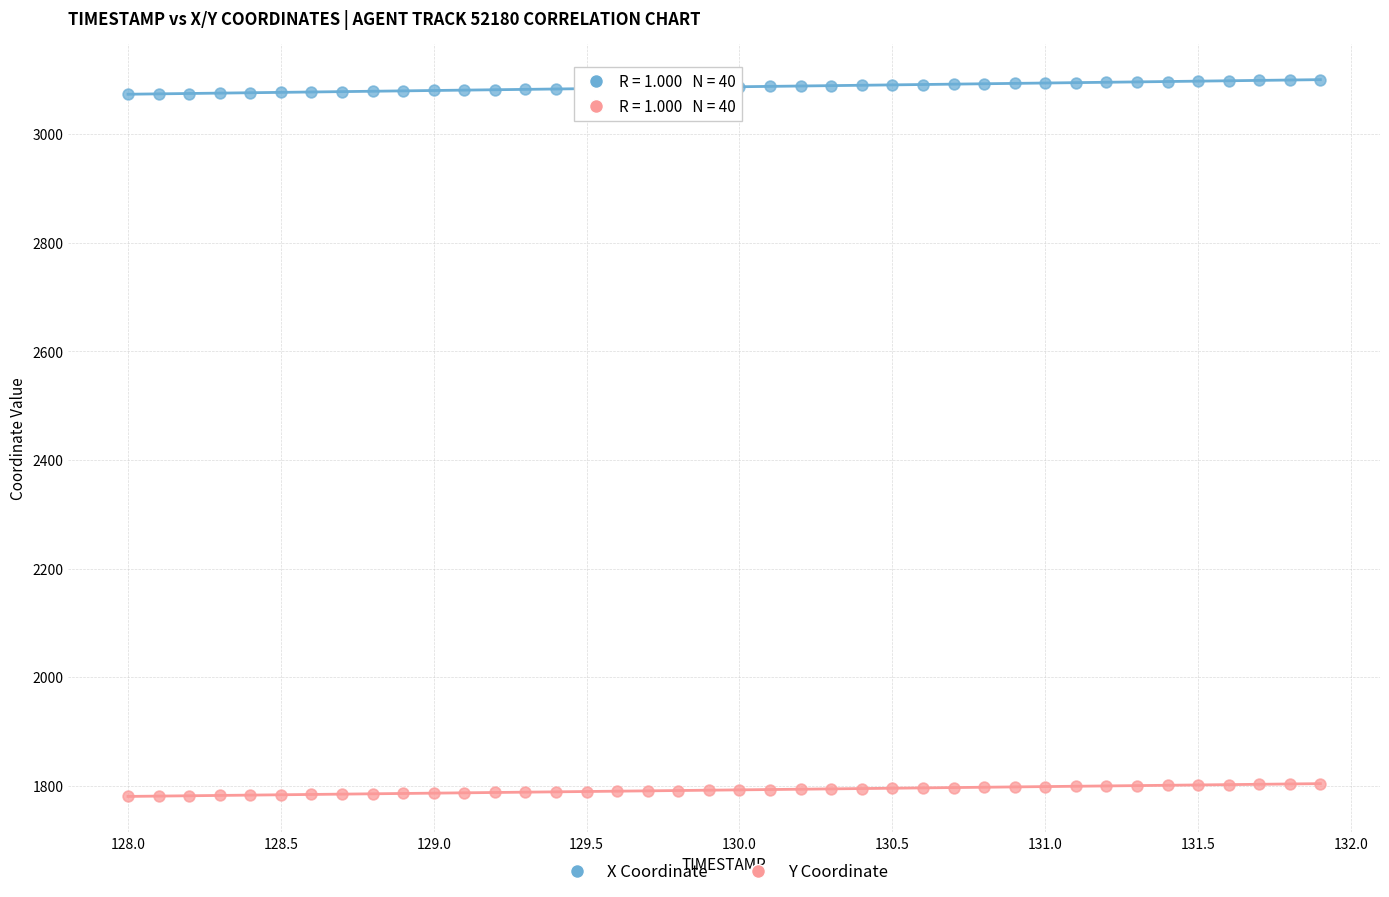

Across all data points, what is the range of Y values (max minus min)?

1319.6